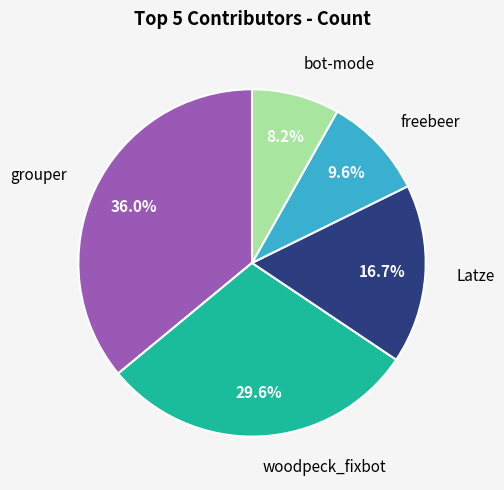

Count the number of slices in the pie.

5